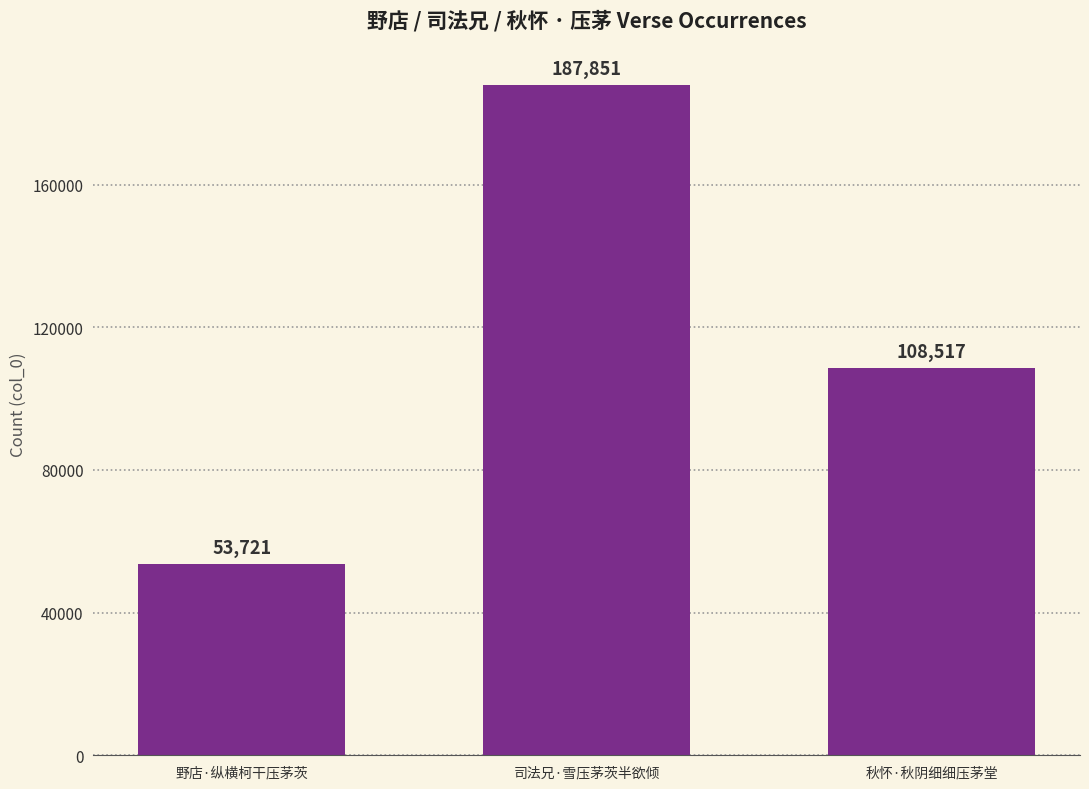

Does the chart contain any negative values?

No